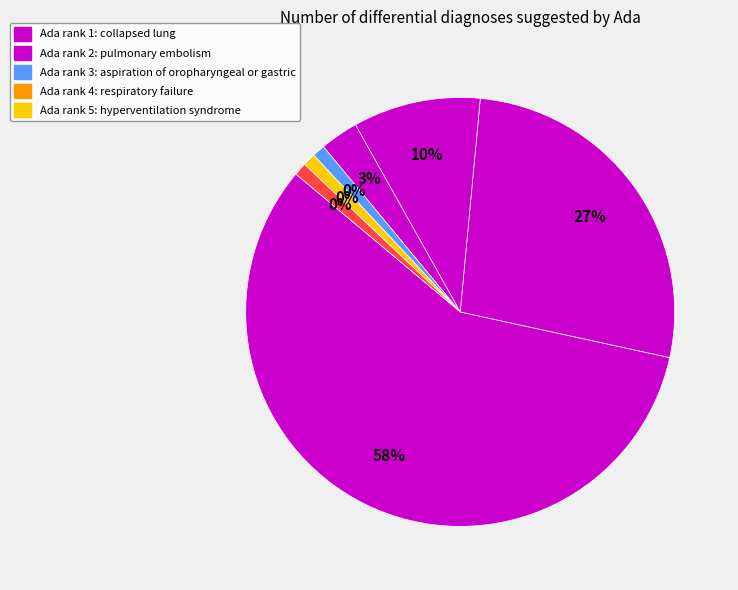

Is vulvular heart disease the majority of the pie?

No